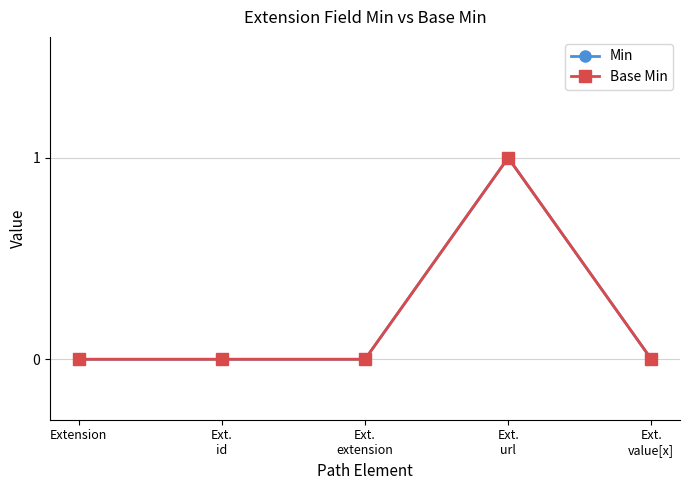

Is this an area chart (filled region under the line)?

No